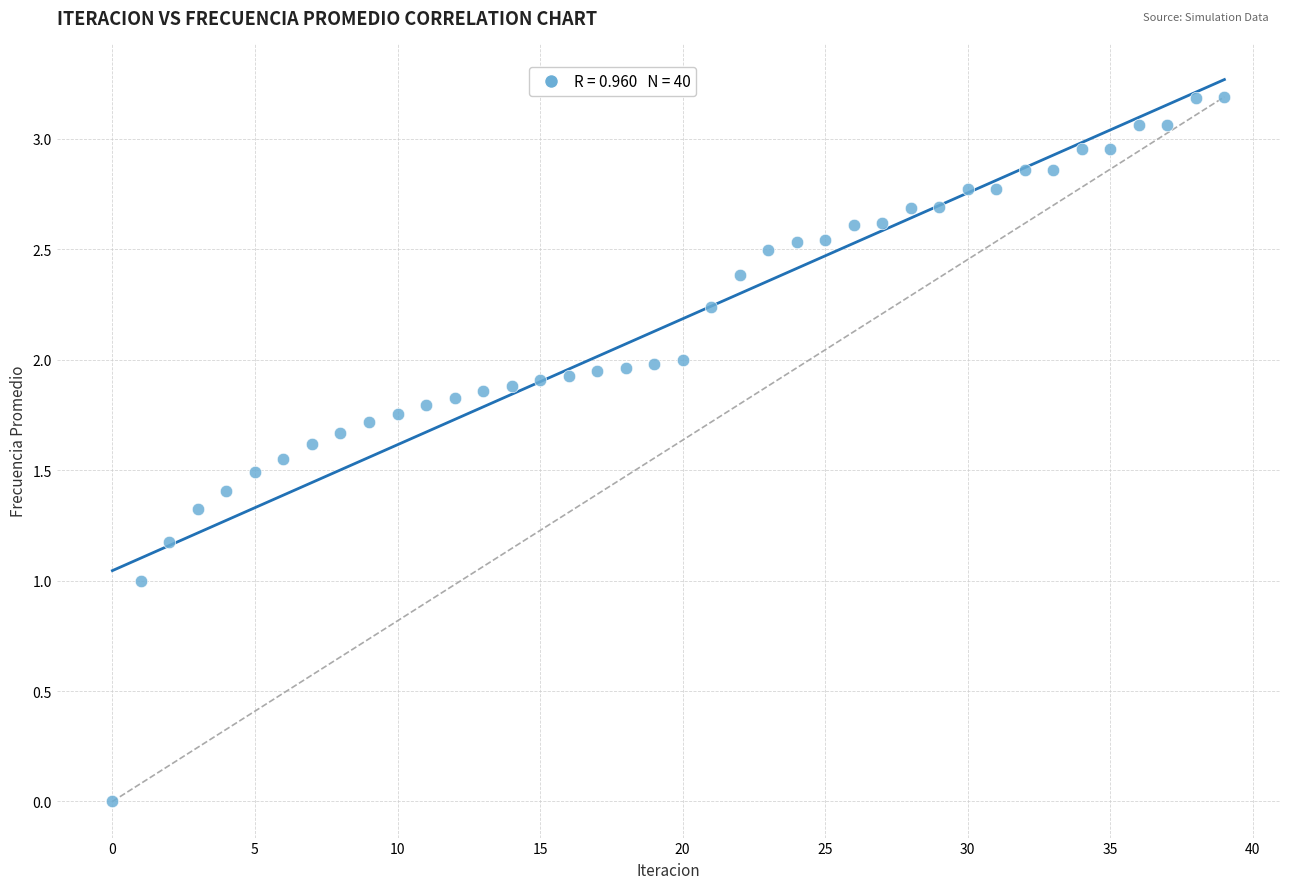

How many data points are displayed?

40